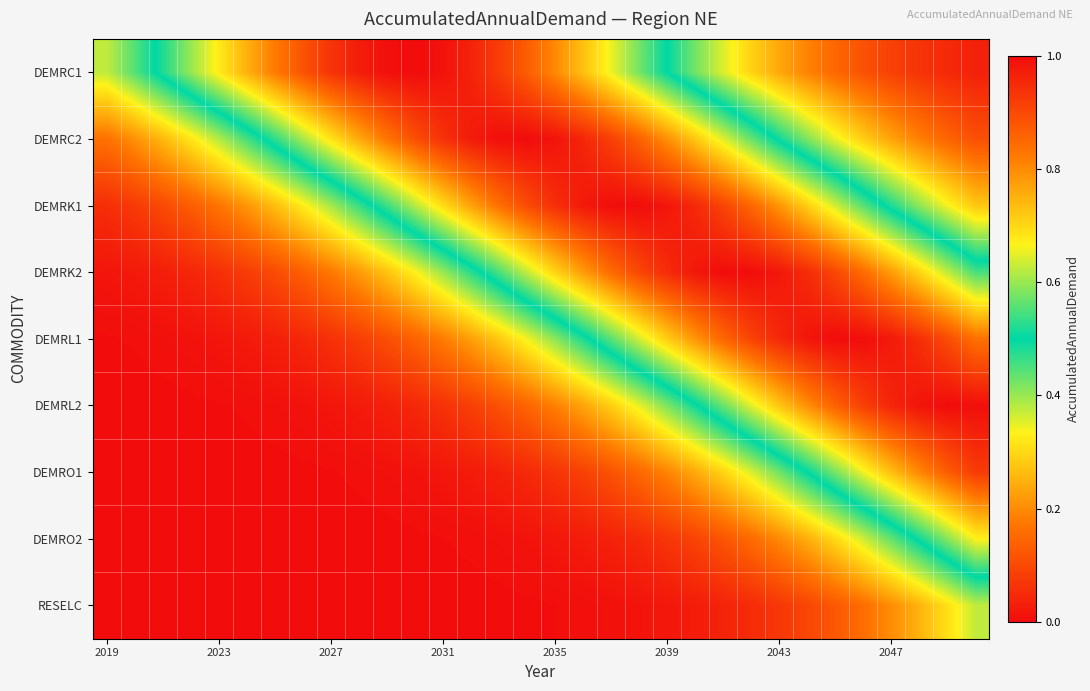

Reading left to right, what are all the values shown in this chart?

DEMRC1: 0.4	0.4	0.5	0.6	0.7	0.8	0.8	0.9	0.9	1.0	1.0	1.0	1.0	1.0	0.9	0.9	0.8	0.7	0.7	0.6	0.5	0.4	0.4	0.3	0.2	0.2	0.1	0.1	0.1	0.1	0.0	0.0
DEMRC2: 0.2	0.2	0.3	0.3	0.4	0.5	0.5	0.6	0.7	0.8	0.8	0.9	0.9	1.0	1.0	1.0	1.0	1.0	0.9	0.9	0.8	0.7	0.6	0.6	0.5	0.4	0.3	0.3	0.2	0.2	0.1	0.1
DEMRK1: 0.1	0.1	0.1	0.1	0.2	0.2	0.3	0.3	0.4	0.5	0.5	0.6	0.7	0.8	0.8	0.9	0.9	1.0	1.0	1.0	1.0	1.0	0.9	0.9	0.8	0.7	0.6	0.6	0.5	0.4	0.3	0.3
DEMRK2: 0.0	0.0	0.0	0.0	0.1	0.1	0.1	0.1	0.2	0.2	0.3	0.3	0.4	0.5	0.5	0.6	0.7	0.8	0.8	0.9	1.0	1.0	1.0	1.0	1.0	0.9	0.9	0.8	0.8	0.7	0.6	0.5
DEMRL1: 0.0	0.0	0.0	0.0	0.0	0.0	0.0	0.0	0.1	0.1	0.1	0.1	0.2	0.2	0.3	0.3	0.4	0.5	0.6	0.6	0.7	0.8	0.9	0.9	1.0	1.0	1.0	1.0	1.0	0.9	0.9	0.8
DEMRL2: 0.0	0.0	0.0	0.0	0.0	0.0	0.0	0.0	0.0	0.0	0.0	0.0	0.1	0.1	0.1	0.1	0.2	0.2	0.3	0.4	0.4	0.5	0.6	0.6	0.7	0.8	0.9	0.9	1.0	1.0	1.0	1.0
DEMRO1: 0.0	0.0	0.0	0.0	0.0	0.0	0.0	0.0	0.0	0.0	0.0	0.0	0.0	0.0	0.0	0.0	0.1	0.1	0.1	0.1	0.2	0.2	0.3	0.4	0.4	0.5	0.6	0.7	0.7	0.8	0.9	0.9
DEMRO2: 0.0	0.0	0.0	0.0	0.0	0.0	0.0	0.0	0.0	0.0	0.0	0.0	0.0	0.0	0.0	0.0	0.0	0.0	0.0	0.0	0.1	0.1	0.1	0.2	0.2	0.2	0.3	0.4	0.4	0.5	0.6	0.7
RESELC: 0.0	0.0	0.0	0.0	0.0	0.0	0.0	0.0	0.0	0.0	0.0	0.0	0.0	0.0	0.0	0.0	0.0	0.0	0.0	0.0	0.0	0.0	0.0	0.1	0.1	0.1	0.1	0.2	0.2	0.3	0.3	0.4